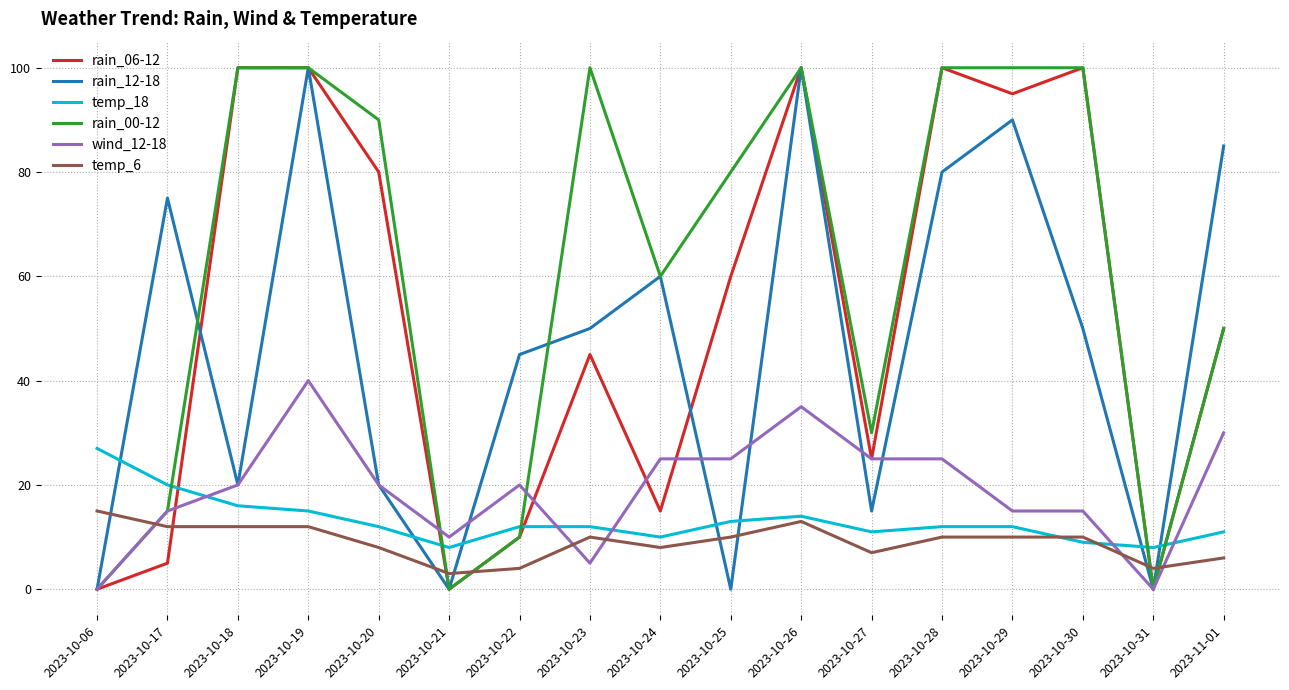

How many lines are shown in the chart?

6